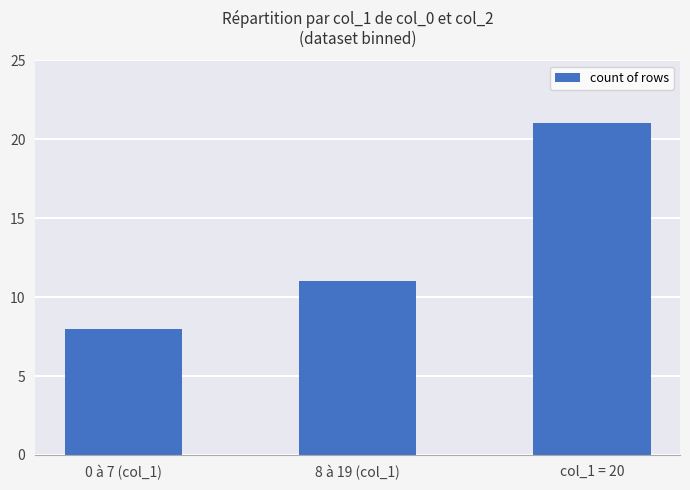

What is the ratio of the value at 0 à 7 (col_1) to the value at 8 à 19 (col_1)?

0.7